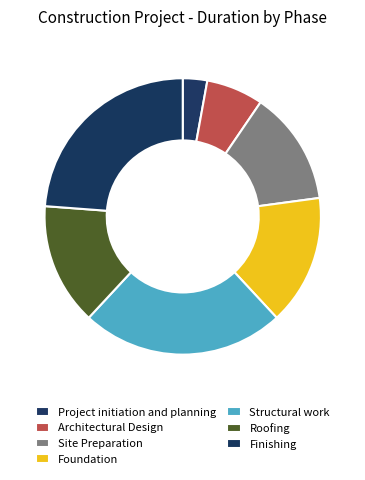

The Site Preparation slice represents 13% of the pie. True or false?

True